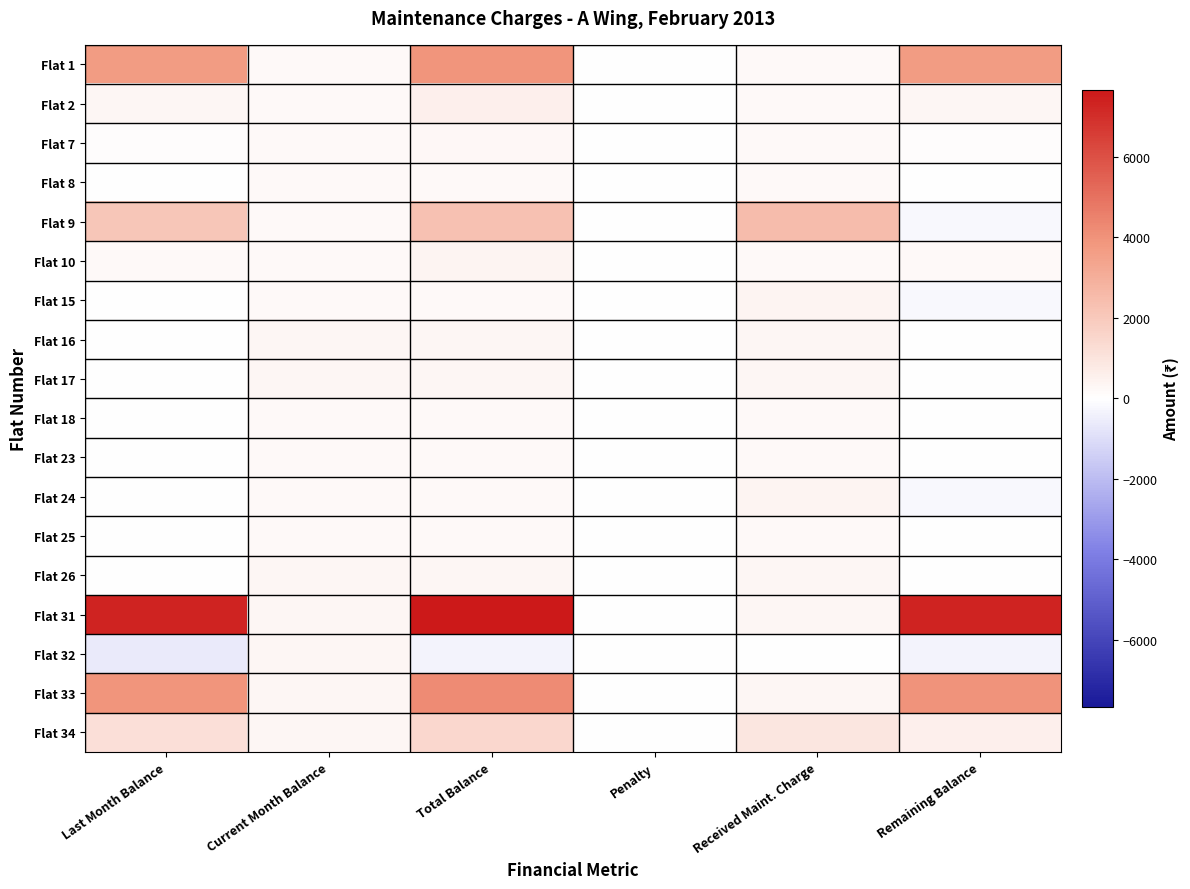

Which series has the largest total across all categories?

Flat 31